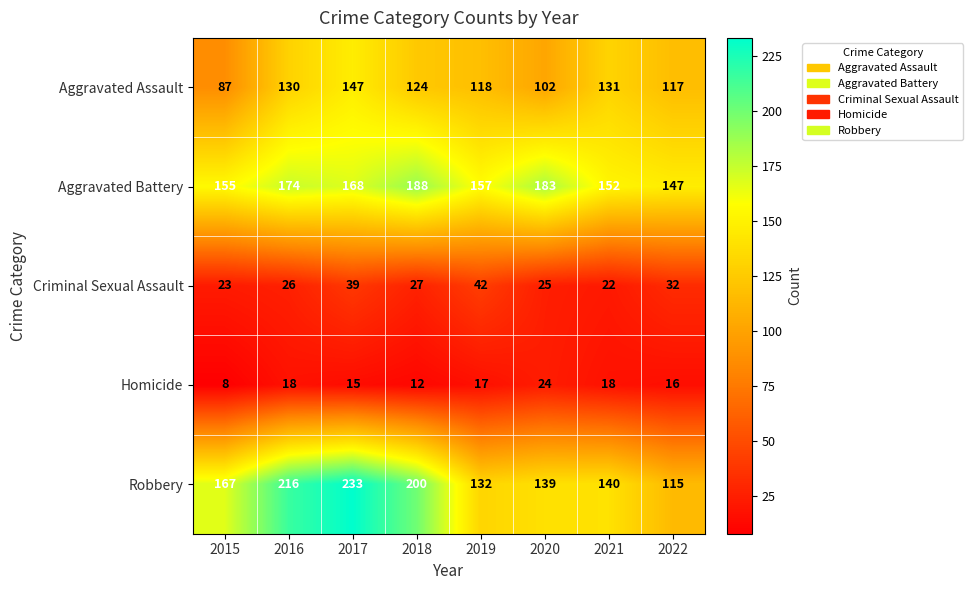

True or false: Criminal Sexual Assault has a value of 64 at 2017.

False